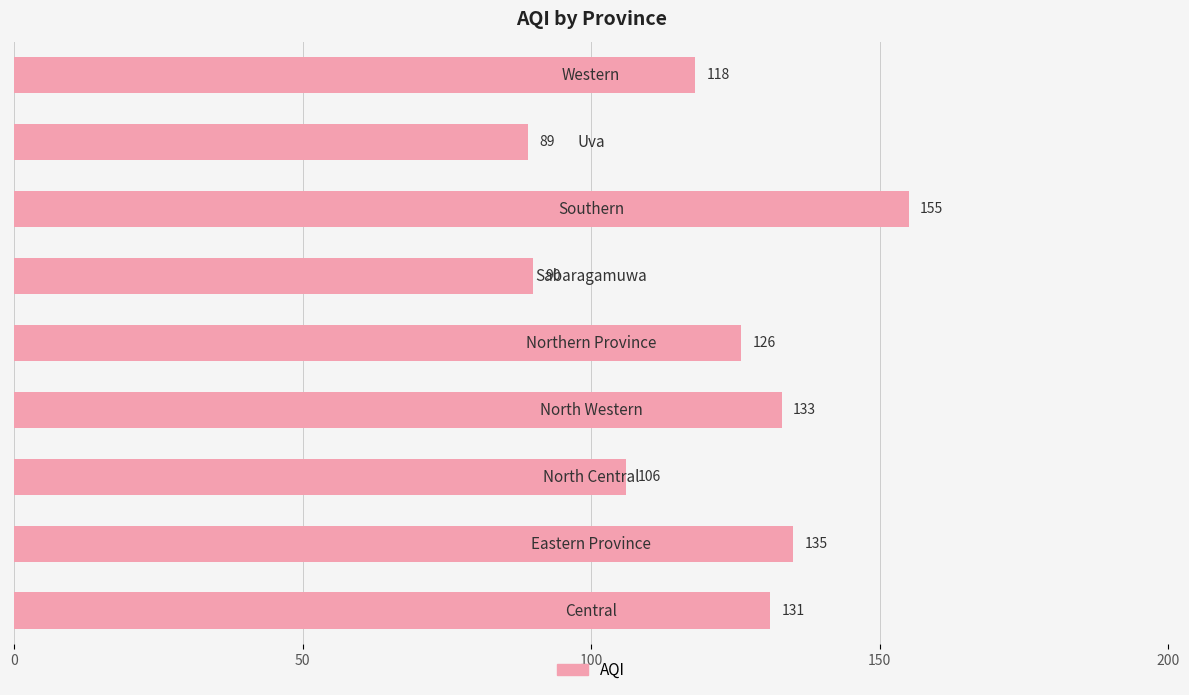

True or false: the data shows 259 at 6.

False